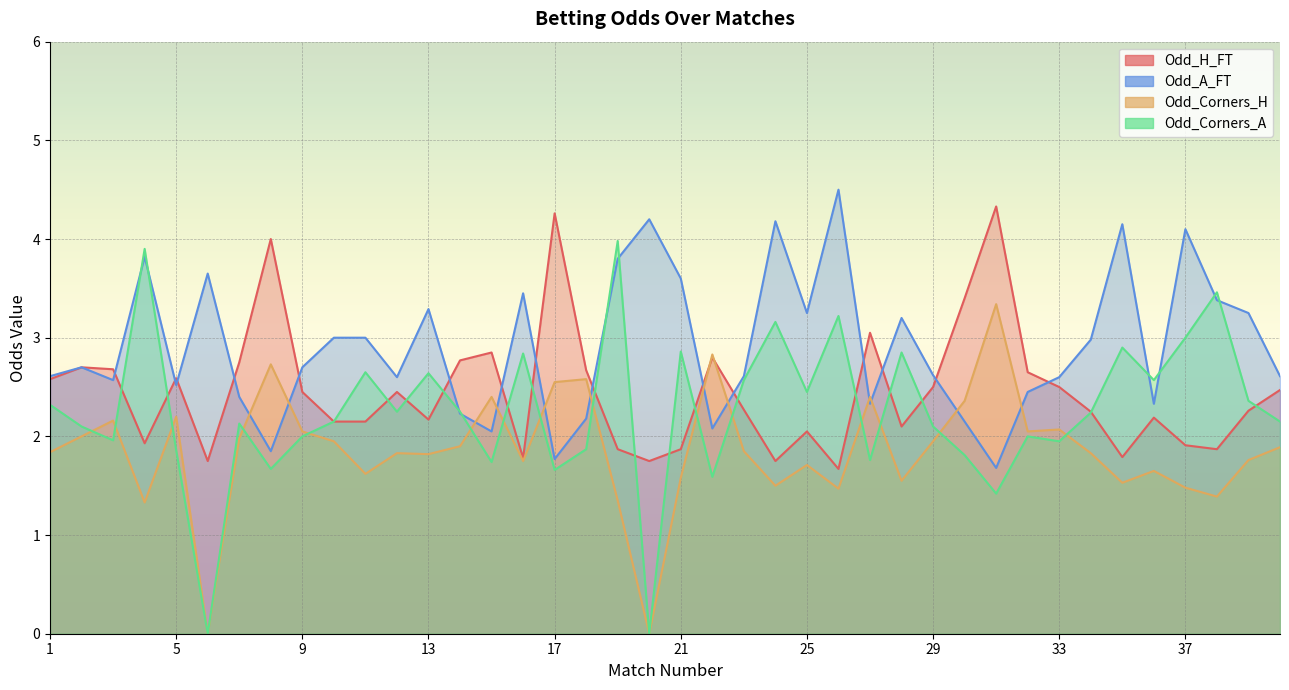

What is the minimum value for Odd_H_FT?

1.7